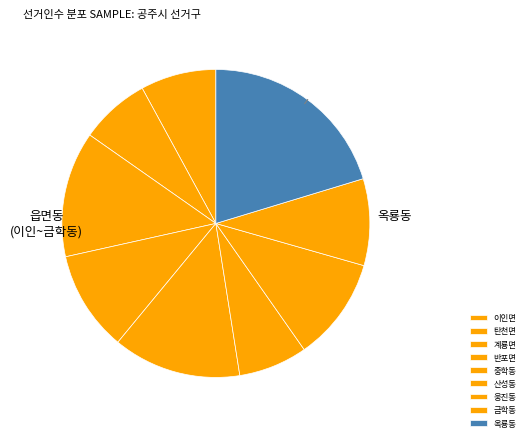

What is the change in value from 탄천면 to 웅진동?

+1572